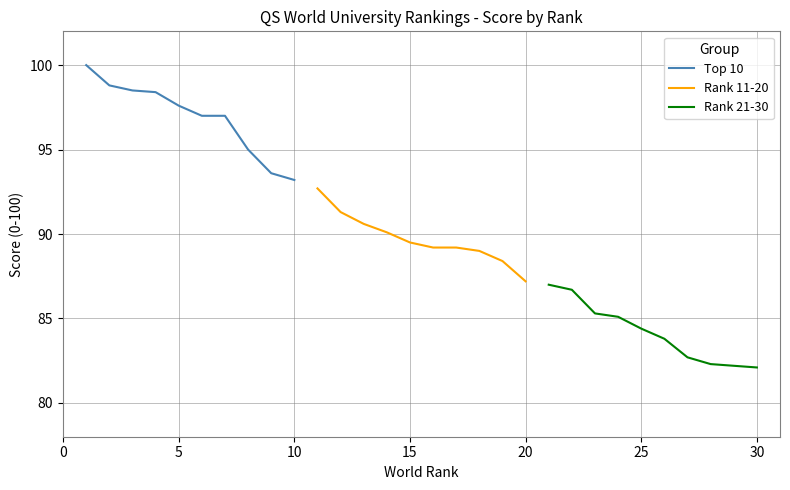

Is it true that Rank 11-20 equals 89.5 at 15?

True